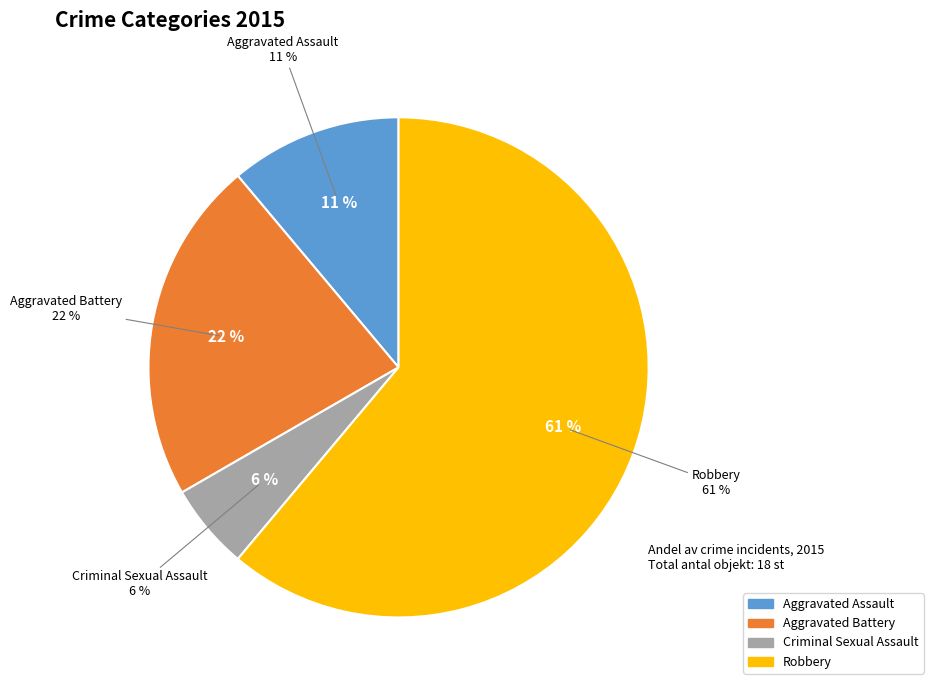

How many slices are in this pie chart?

4